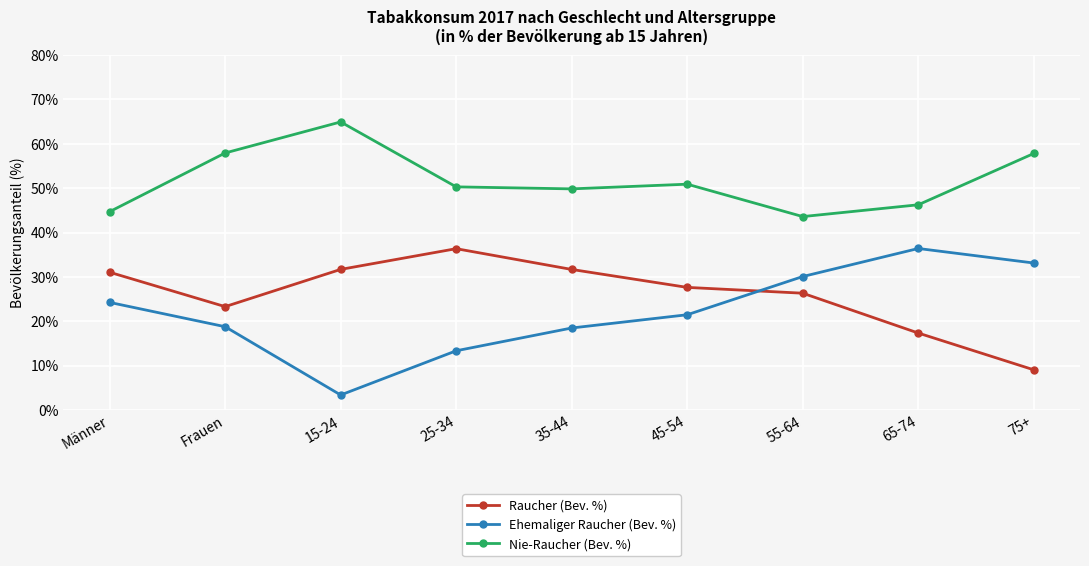

Rank the series at 25-34 from lowest to highest value.

Ehemaliger Raucher (Bev. %), Raucher (Bev. %), Nie-Raucher (Bev. %)